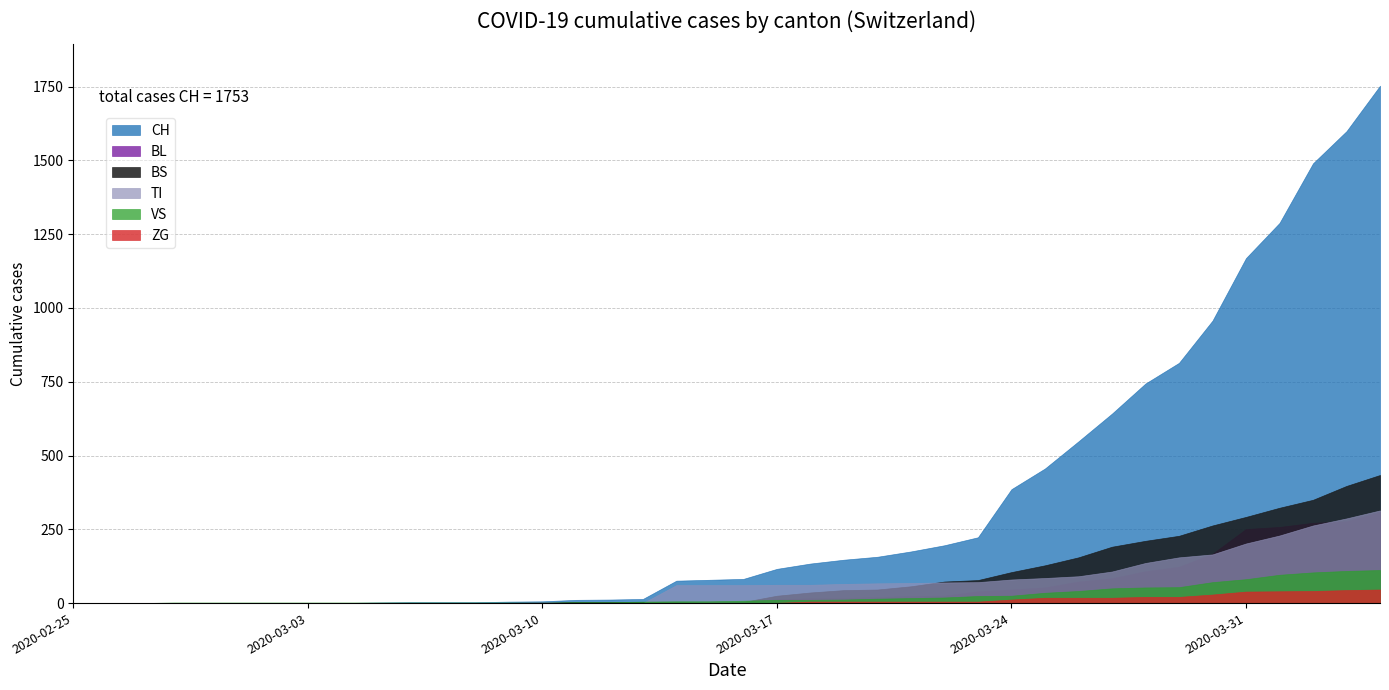

What is the label of the 4th point from the right?

2020-04-01